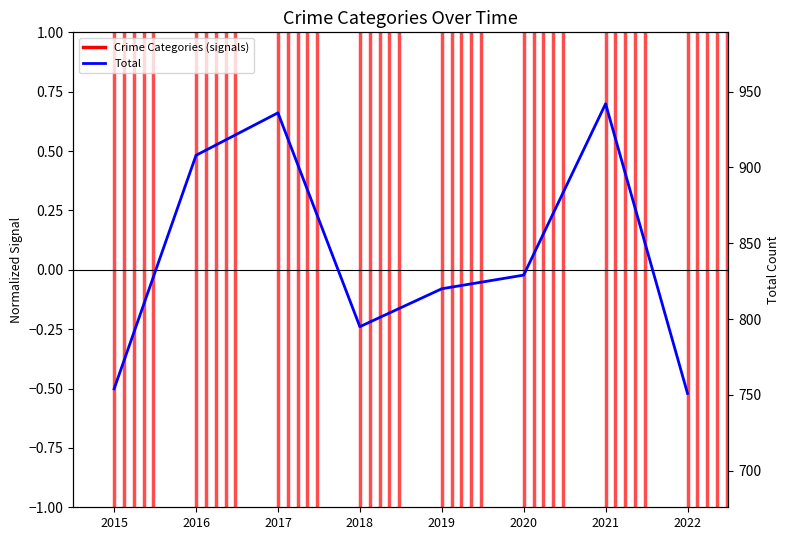

Reading left to right, what are all the values shown in this chart?

2015=754	2016=908	2017=936	2018=795	2019=820	2020=829	2021=942	2022=751